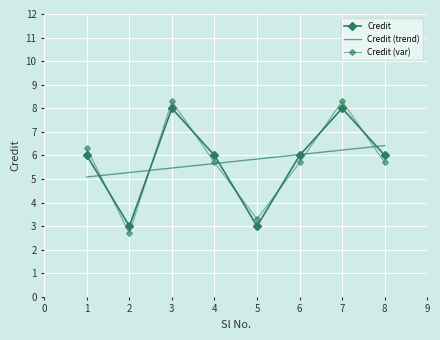

Rank the categories by Credit (trend) value from lowest to highest.

1, 2, 3, 4, 5, 6, 7, 8